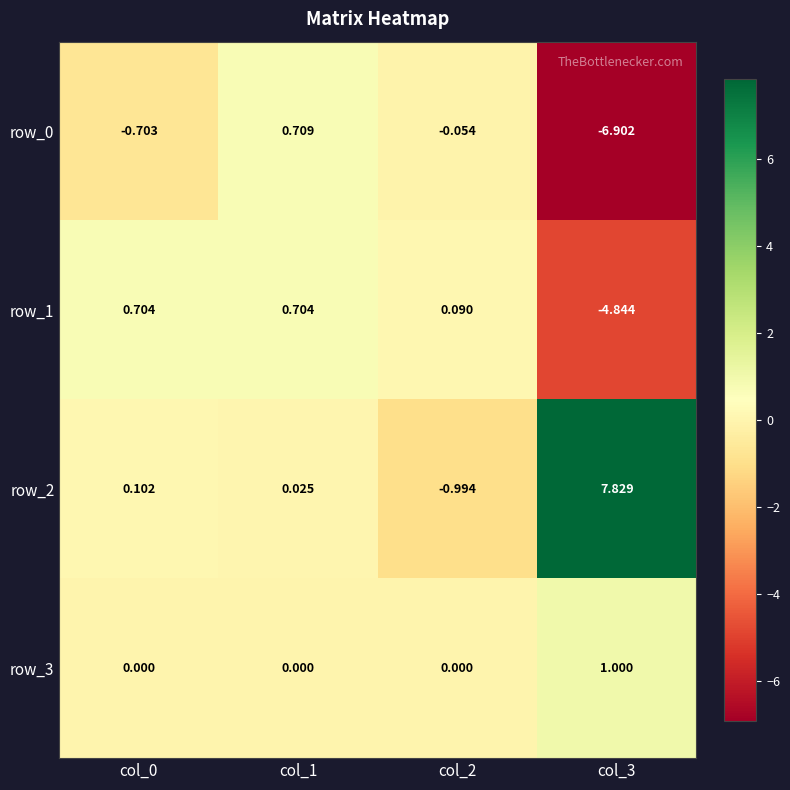

Is the value of row_2 at col_3 greater than the value of row_0 at col_0?

Yes